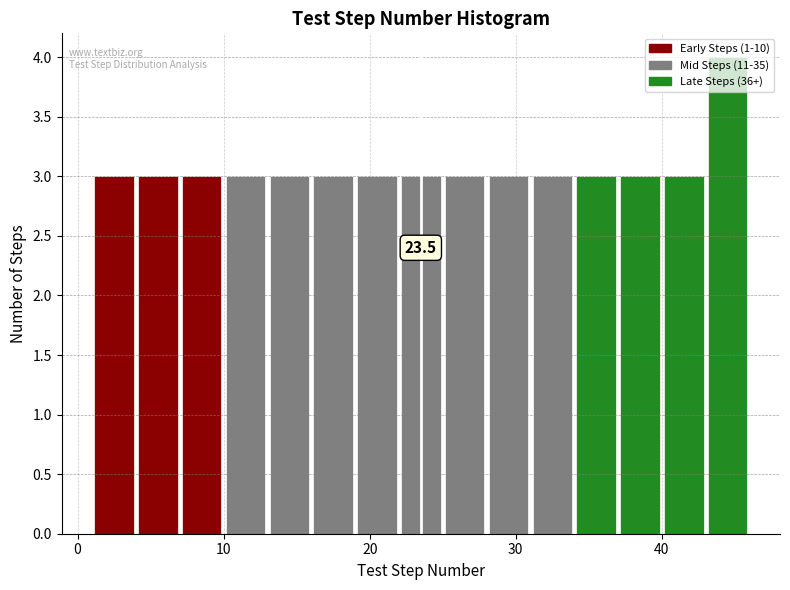

Read against the x-axis, roughly where is the centre of the tallest bar?

45